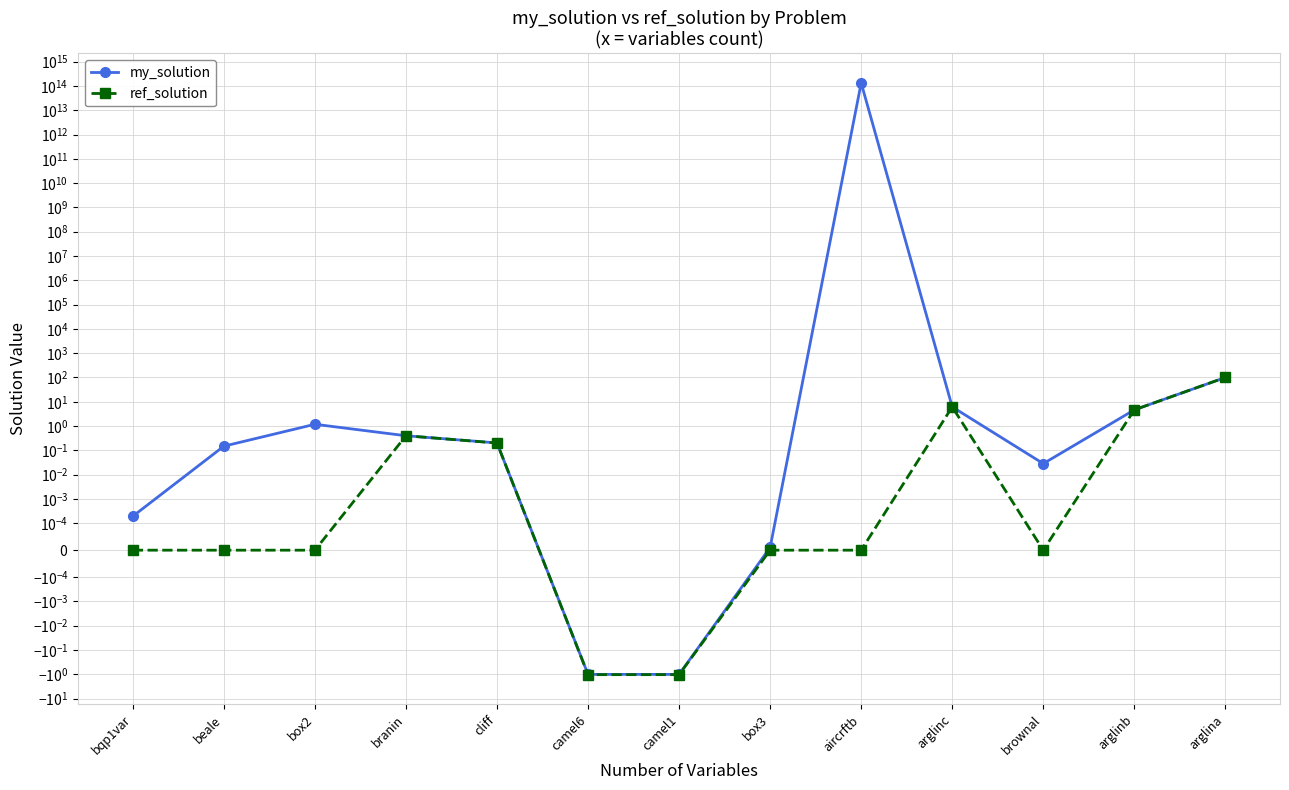

True or false: ref_solution and my_solution cross at least once.

False